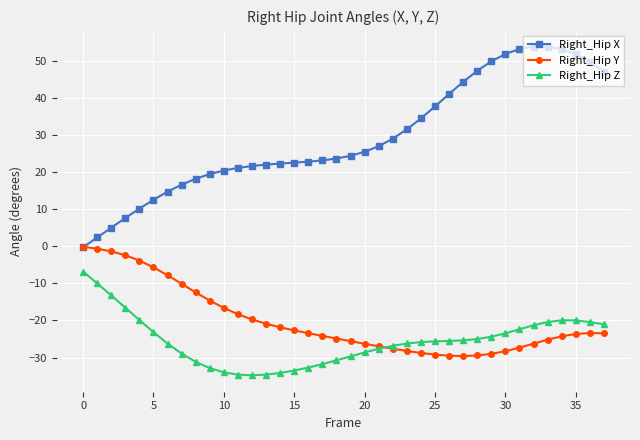

True or false: Right_Hip X and Right_Hip Z cross at least once.

False